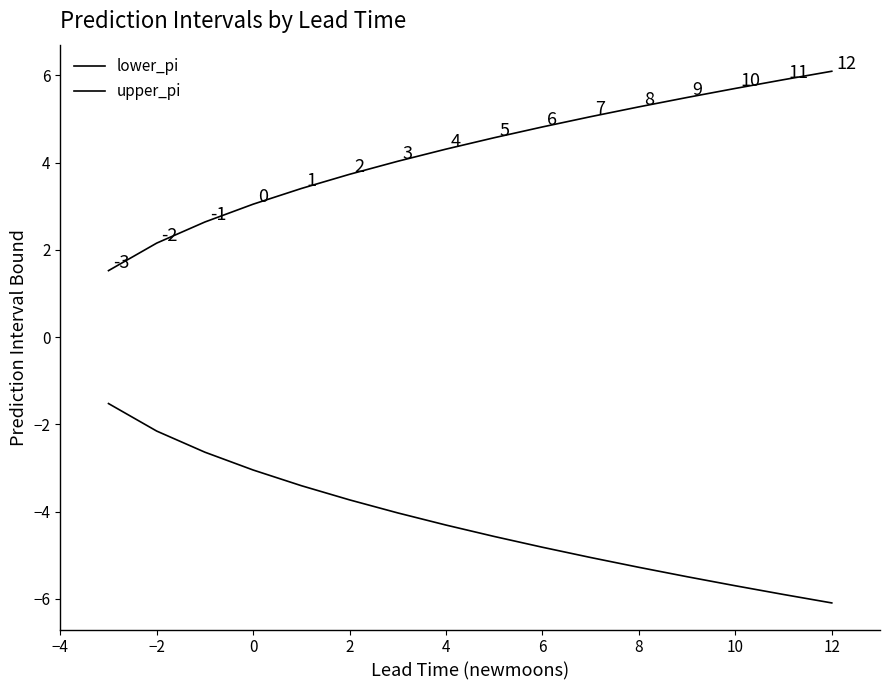

List the series in order of their overall mean, highest first.

upper_pi, lower_pi